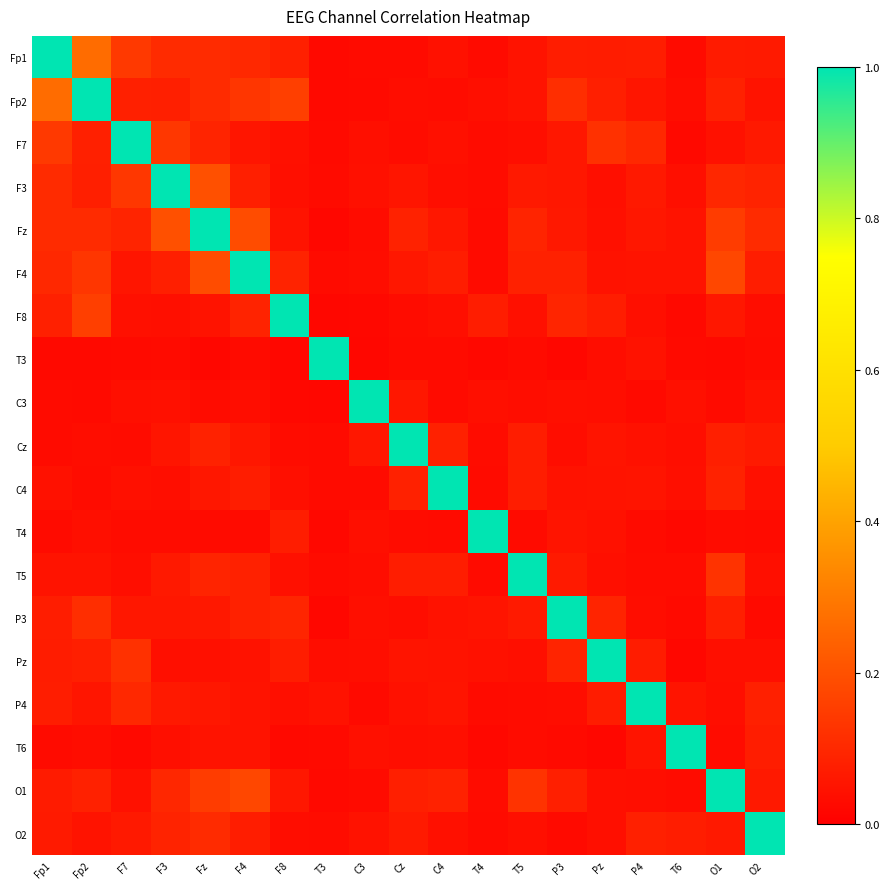

At which category is the sum across all series the highest?

Fz